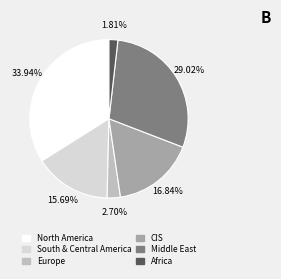

Is Europe the majority of the pie?

No